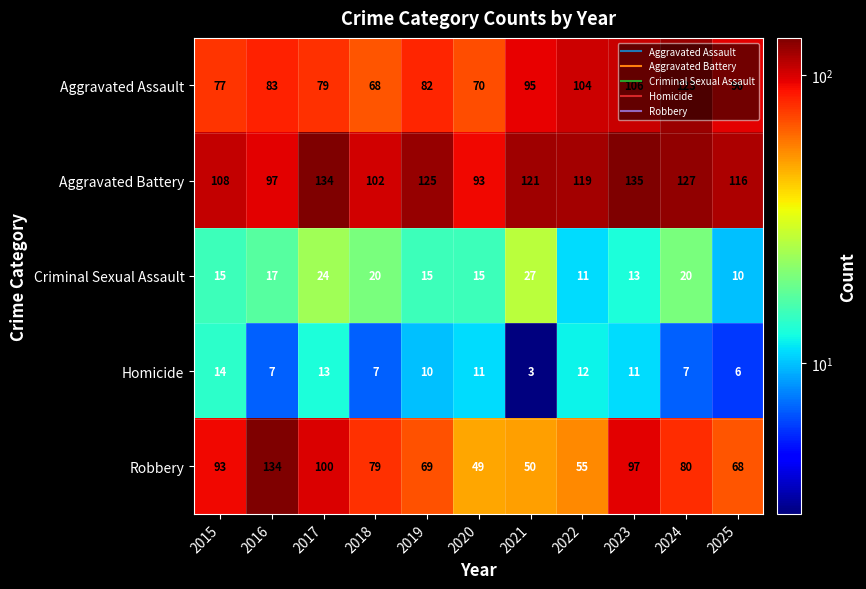

The value of Homicide at 2015 is 19. True or false?

False